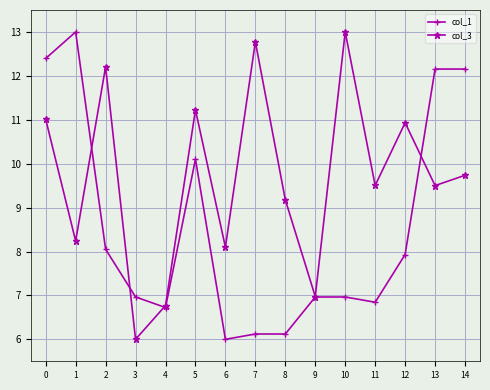

What are all the series names shown in the legend?

col_1, col_3